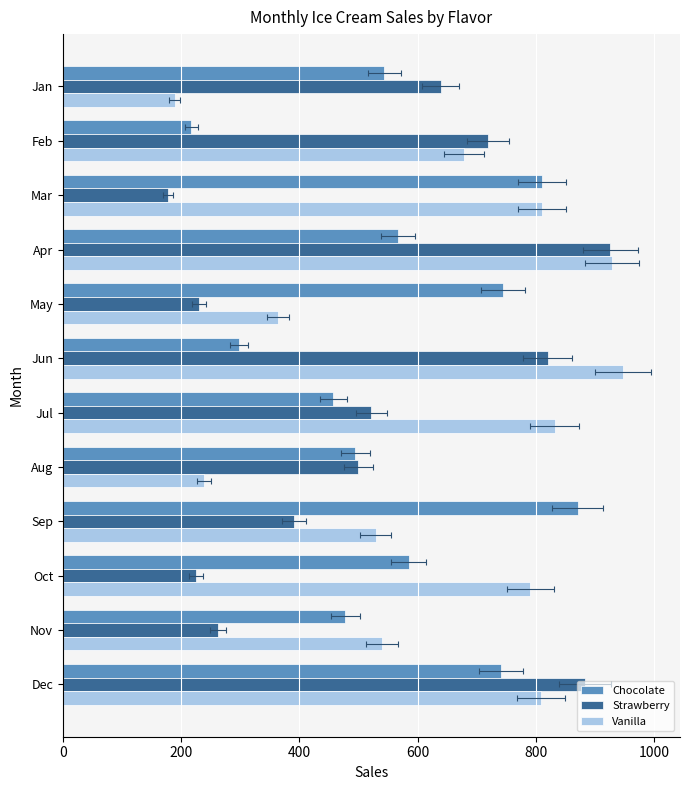

What is the sum of all Strawberry values?

6295